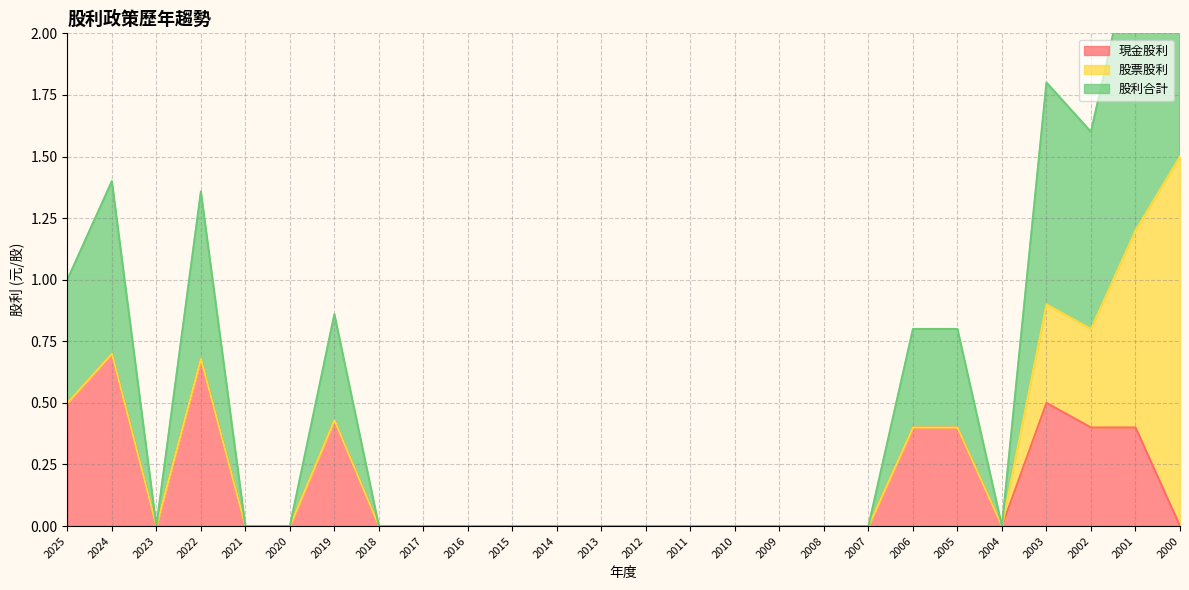

Which series has the widest spread of values?

股利合計